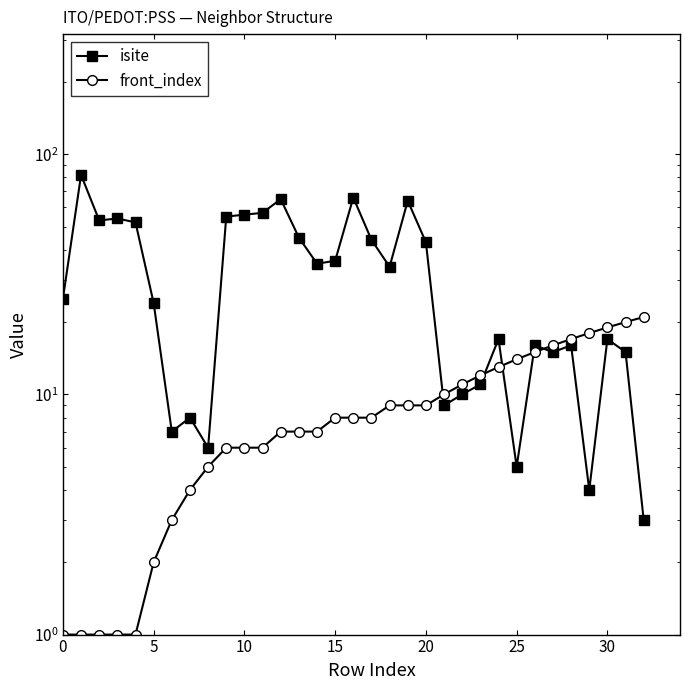

How many values in the front_index series exceed 8?

15